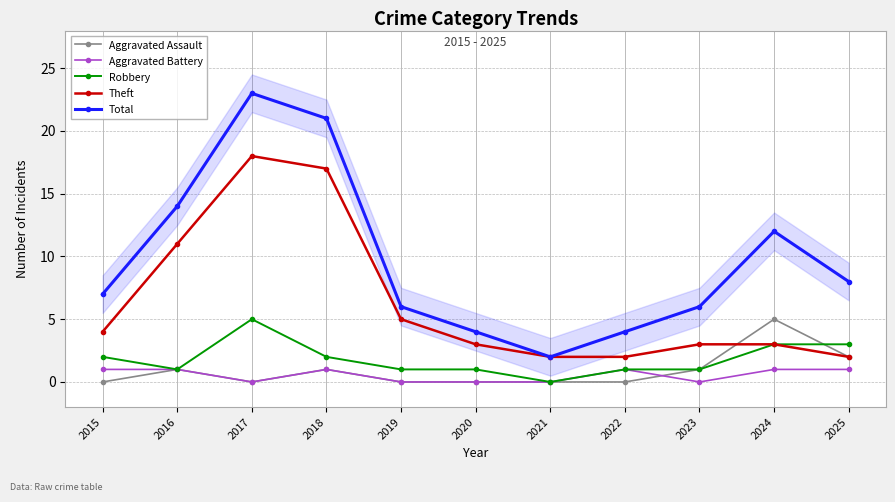

The value of Total at 2022 is 4. True or false?

True